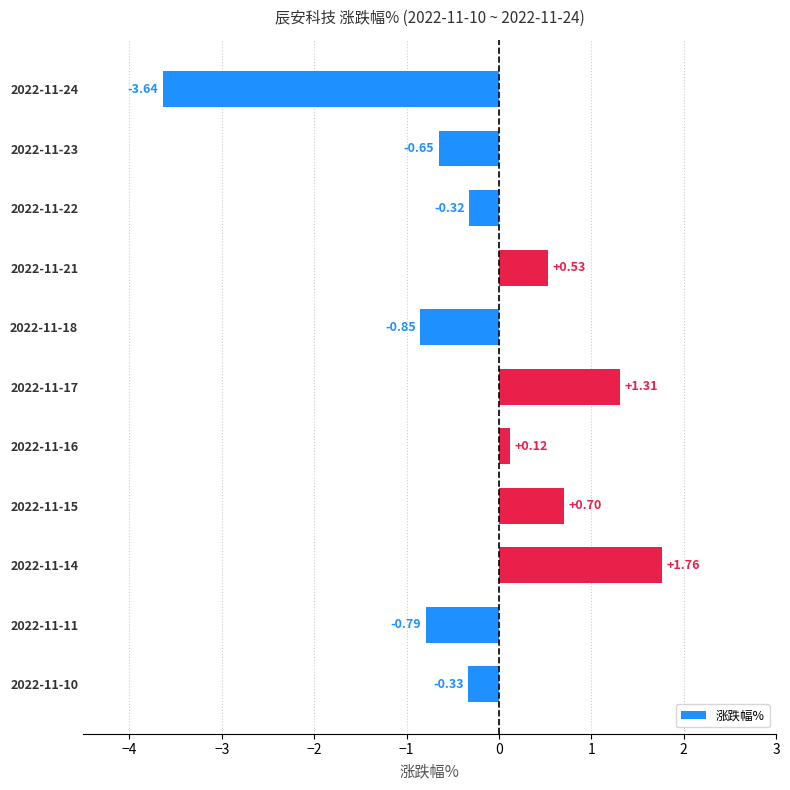

List the labels in order of value, largest first.

2022-11-14, 2022-11-17, 2022-11-15, 2022-11-21, 2022-11-16, 2022-11-22, 2022-11-10, 2022-11-23, 2022-11-11, 2022-11-18, 2022-11-24